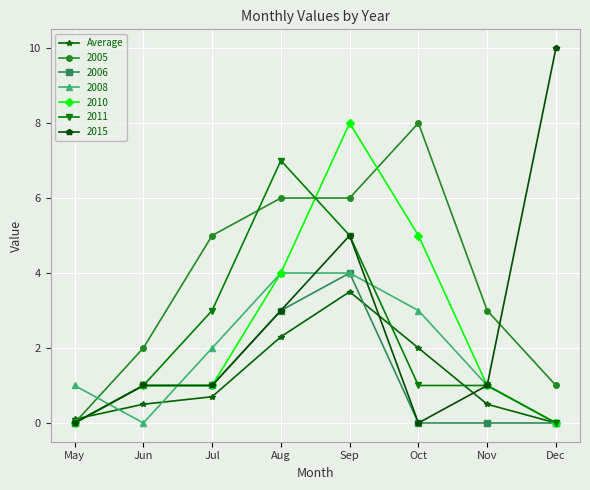

How many series are shown in this chart?

7